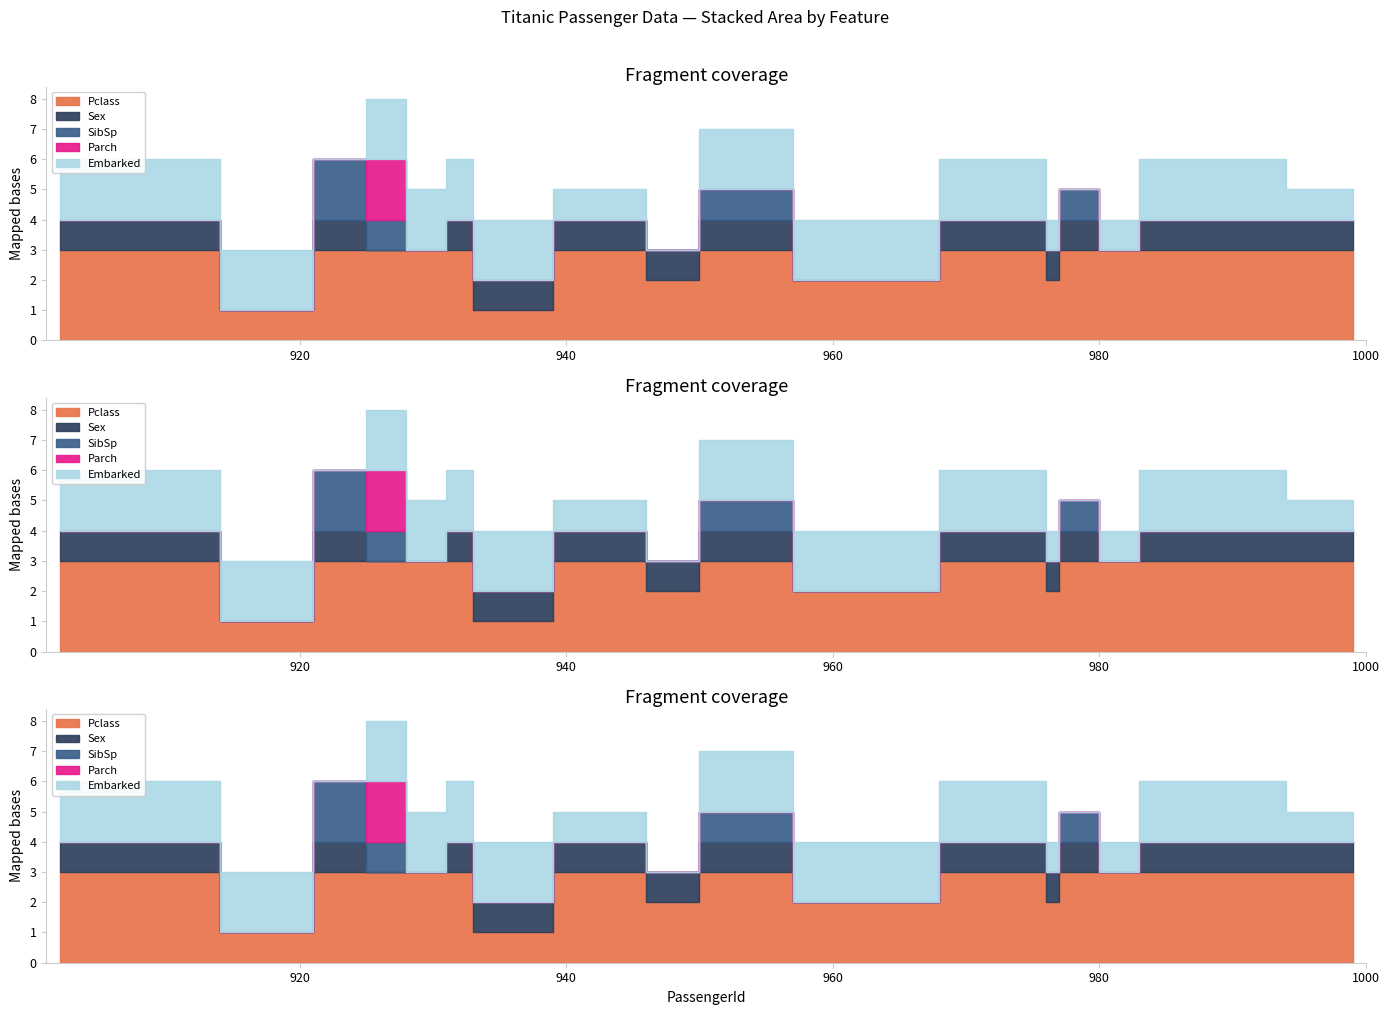

Which series has the largest total across all categories?

Pclass